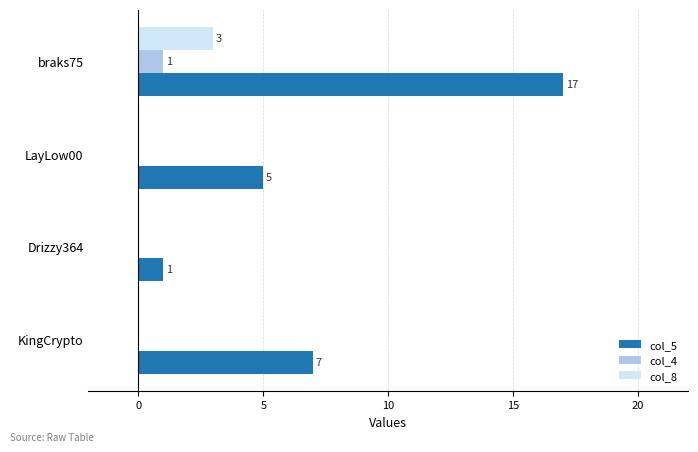

Which series has the largest range (max minus min)?

col_5